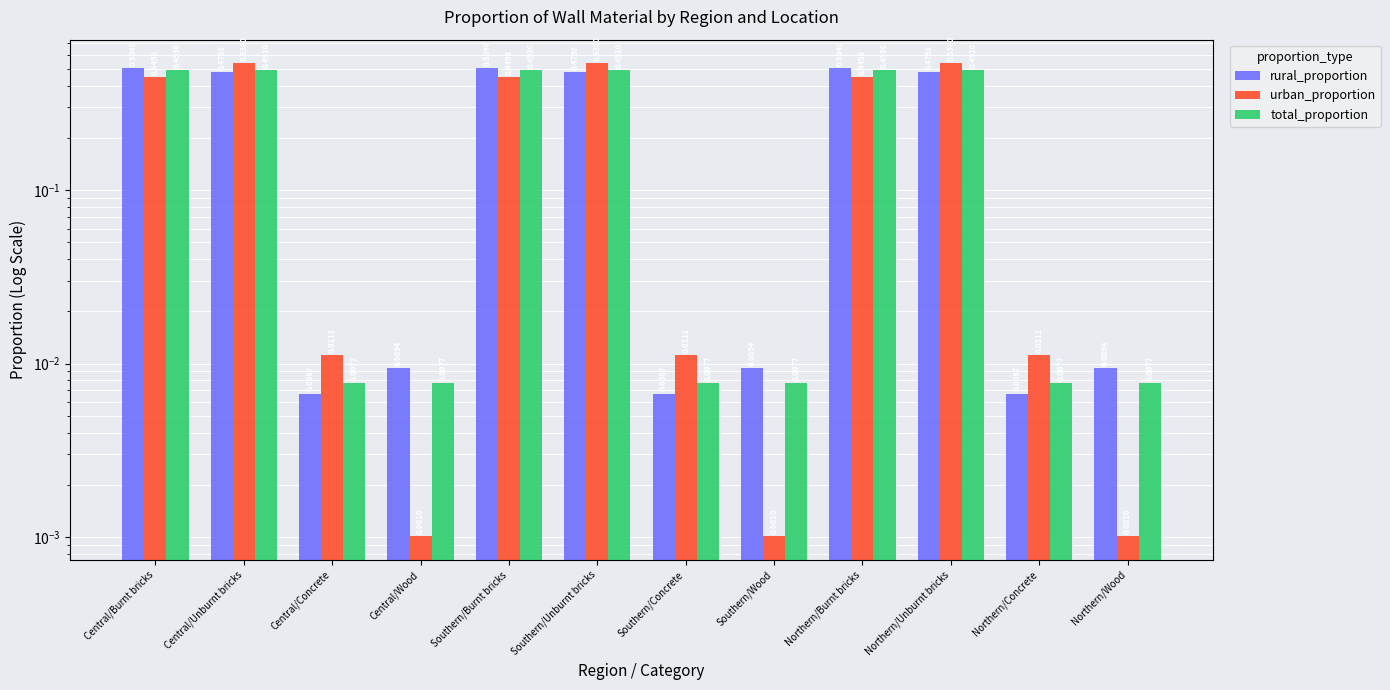

Is it true that rural_proportion equals 0.0 at Central/Concrete?

False